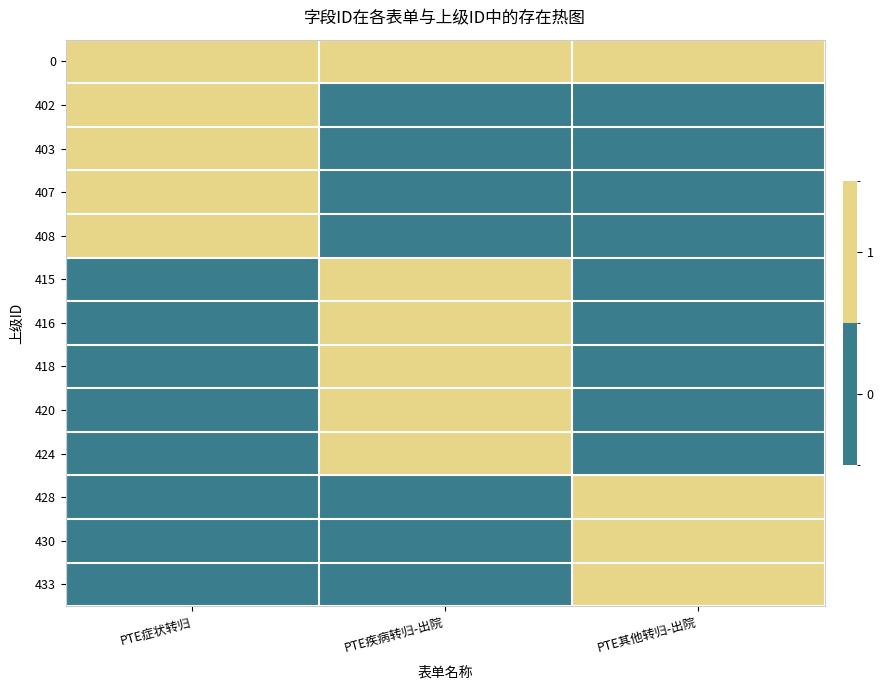

At which category does the chart reach its minimum across all series?

PTE疾病转归-出院